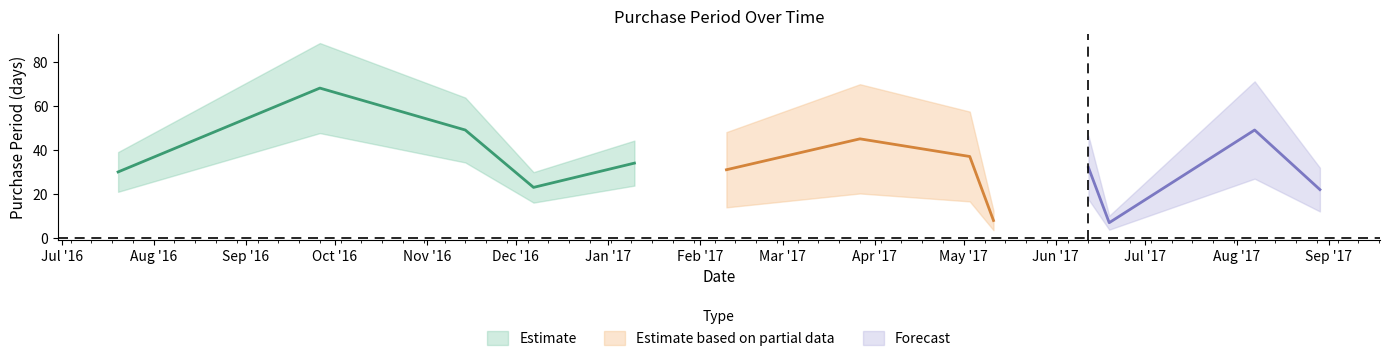

Which category has the lowest value across all series?

2017-06-19